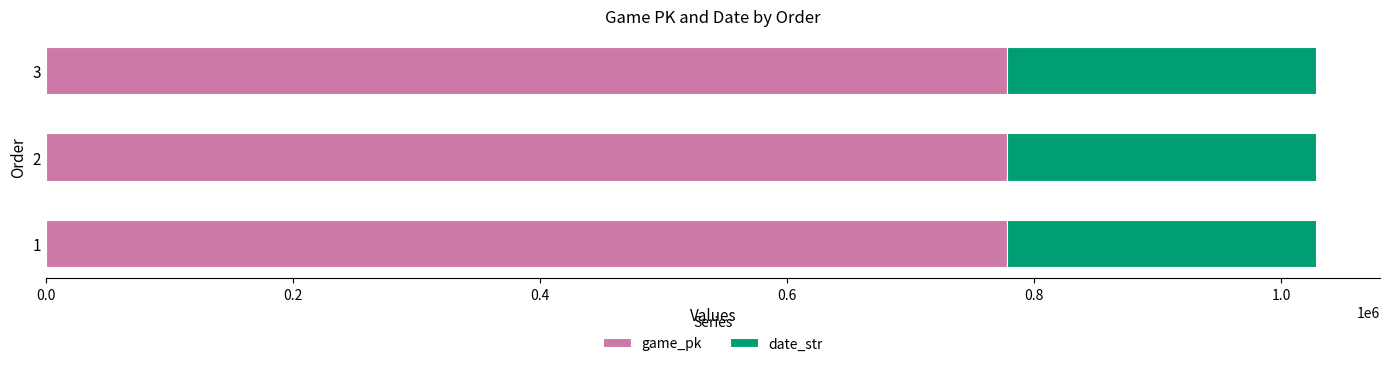

How many game_pk values are between 777823 and 777852?

3